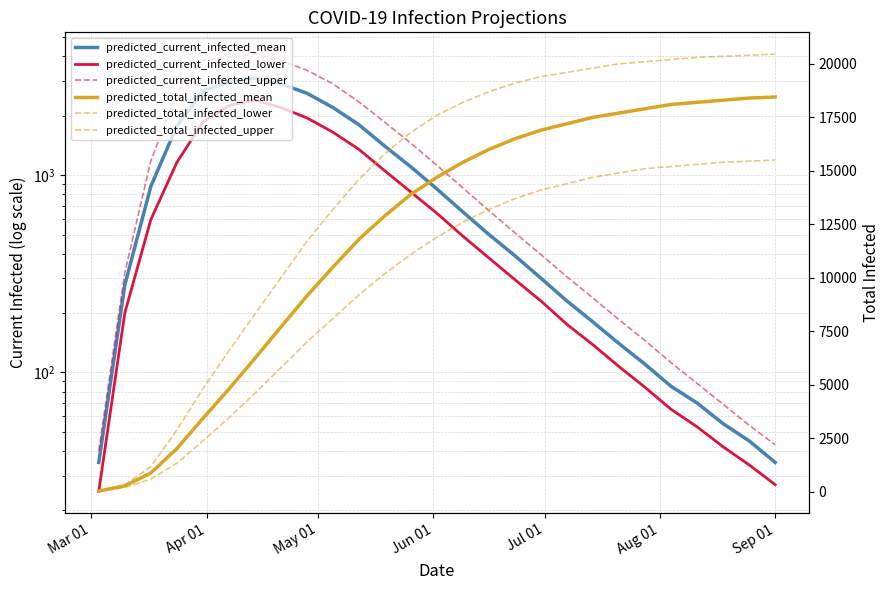

True or false: predicted_total_infected_lower has more than 0 points higher than both neighbors.

False